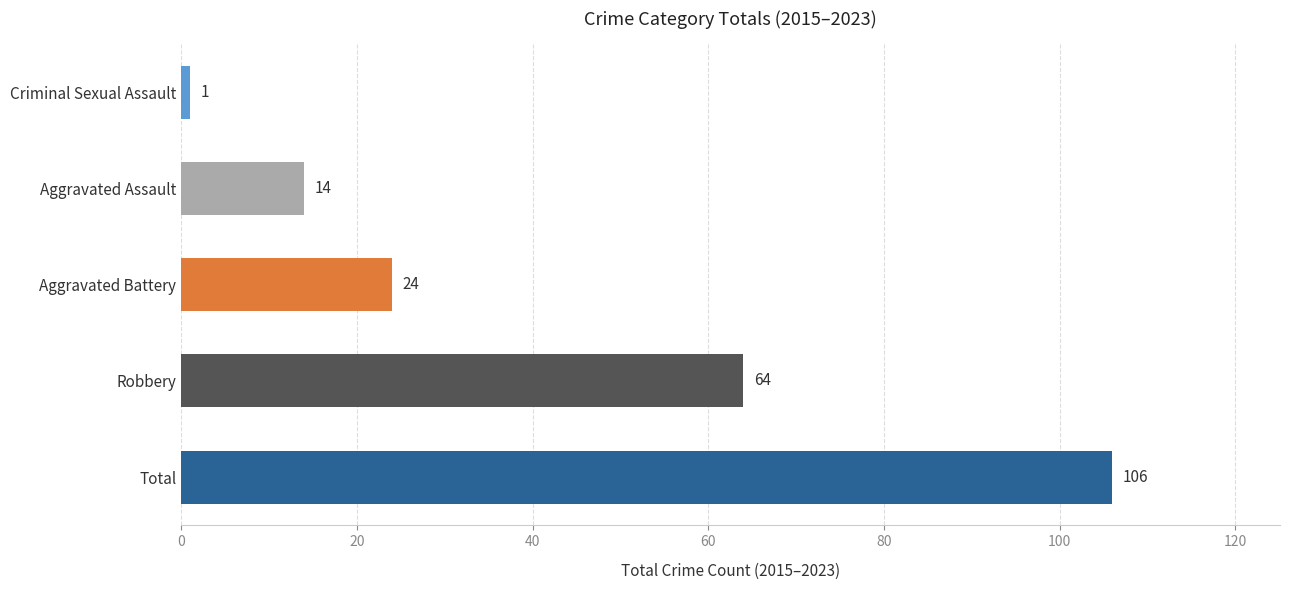

What is the smallest value displayed?

1